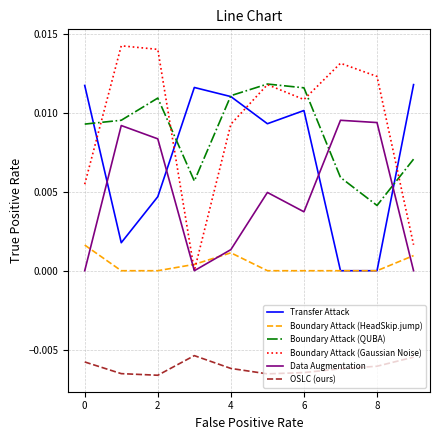

True or false: Transfer Attack and OSLC (ours) cross at least once.

False